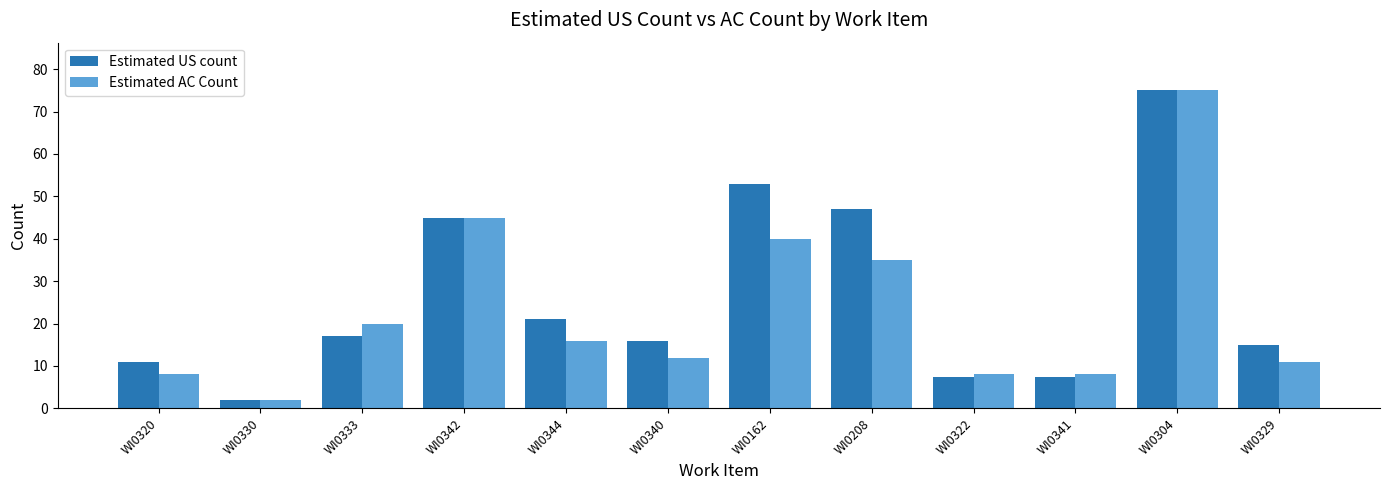

Between WI0340 and WI0304, which series saw the biggest shift?

Estimated AC Count